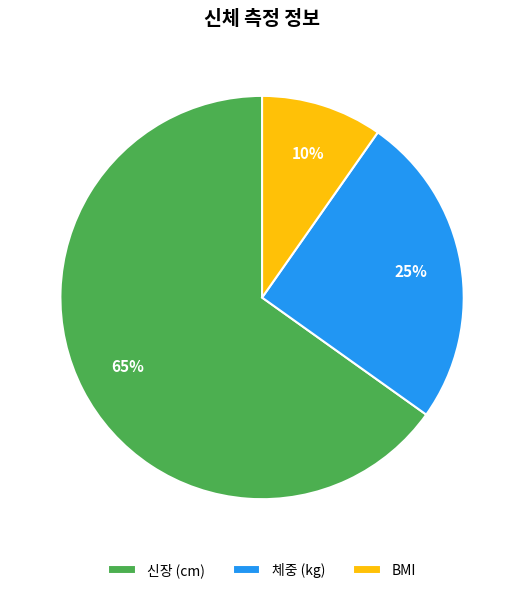

Does any single category account for the majority?

Yes